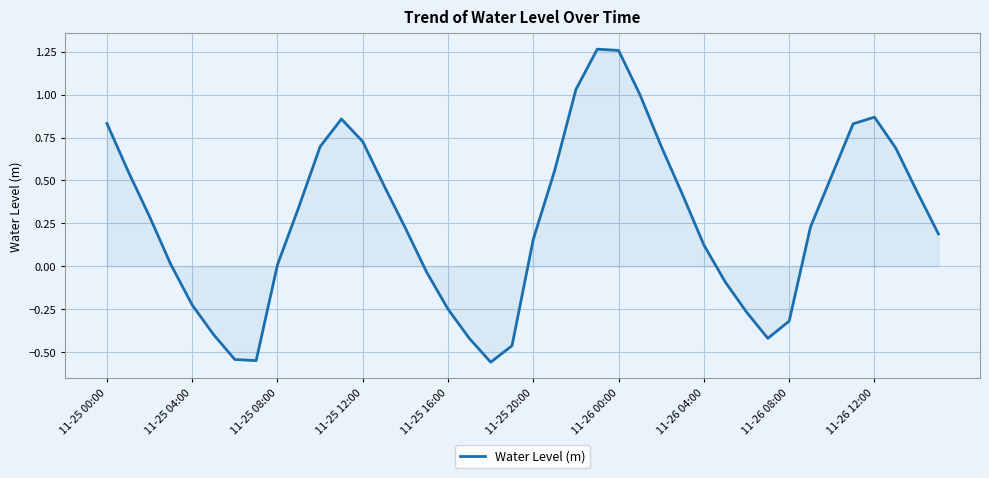

What is the maximum value shown in the chart?

1.3